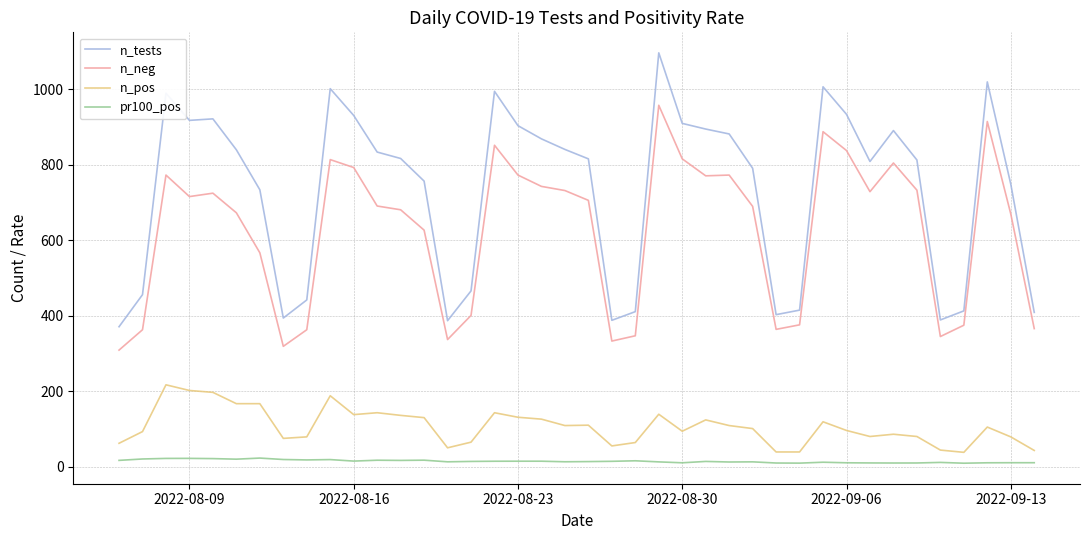

Which series has the widest spread of values?

n_tests